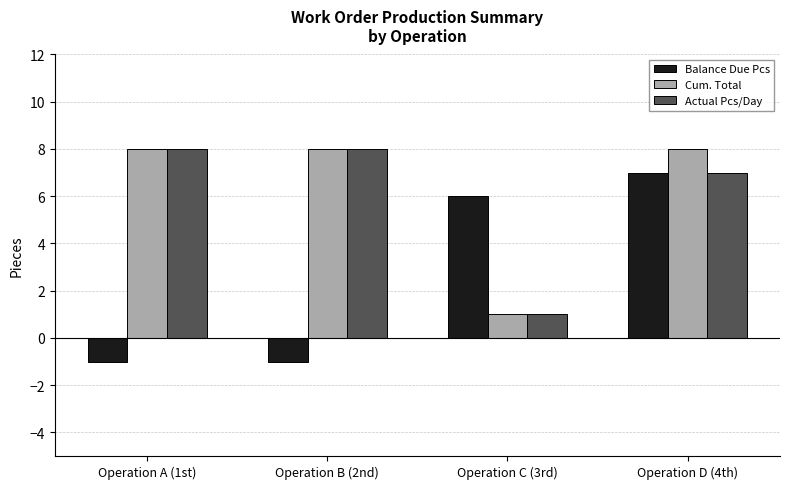

What is the sum of the Cum. Total values at Operation A (1st) and Operation C (3rd)?

9